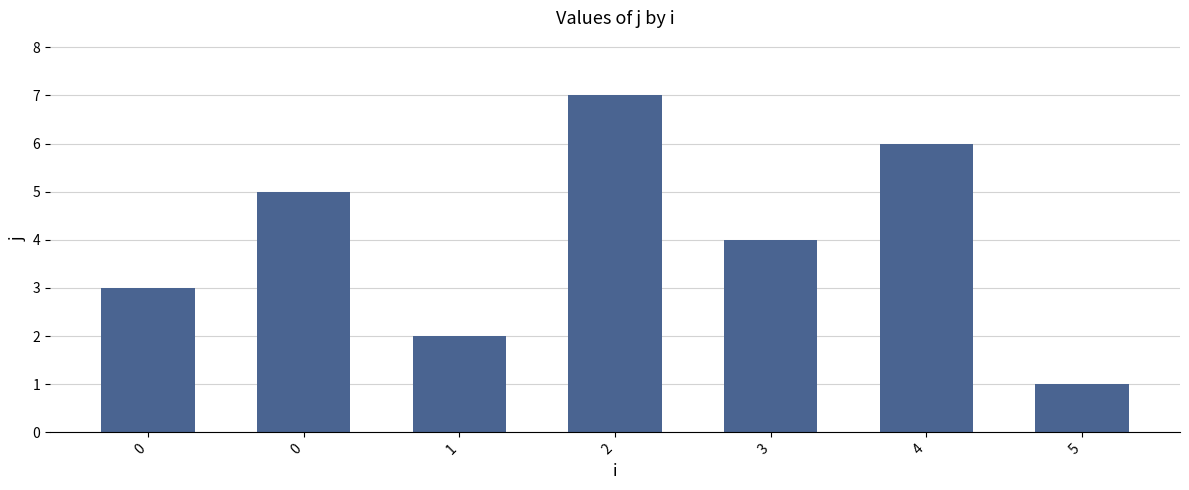

Rank the categories by value from lowest to highest.

5, 1, 0, 3, 0, 4, 2